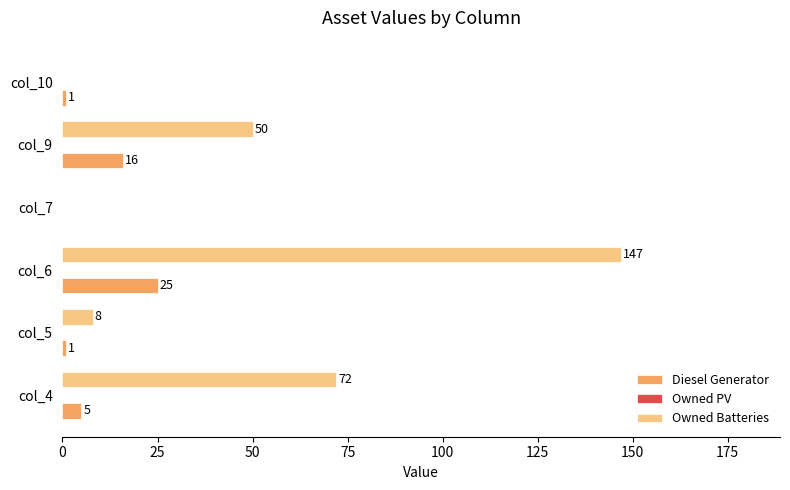

At which category is the sum across all series the highest?

col_6